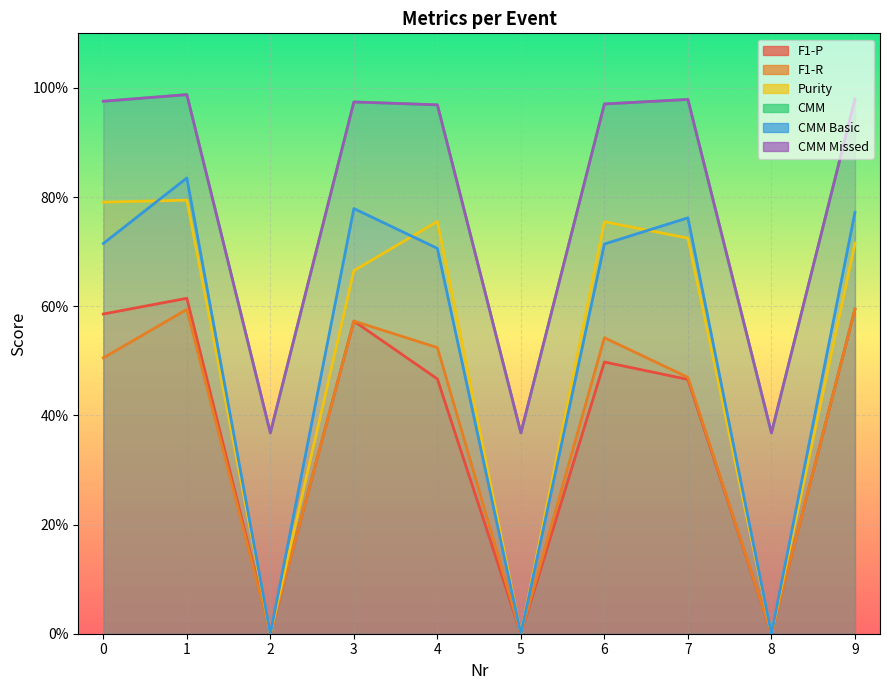

What is the spread (max minus min) of values at 9?

0.4